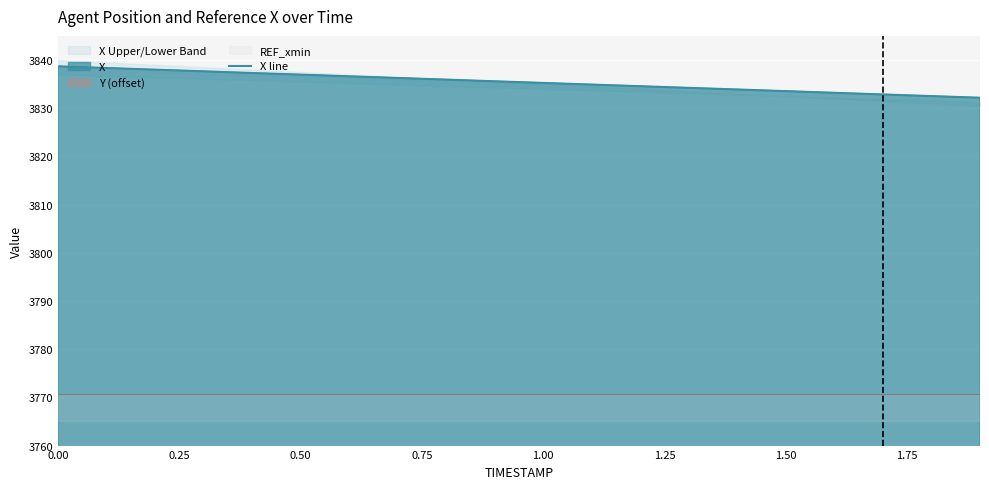

Does the chart display data point markers on the line(s)?

No